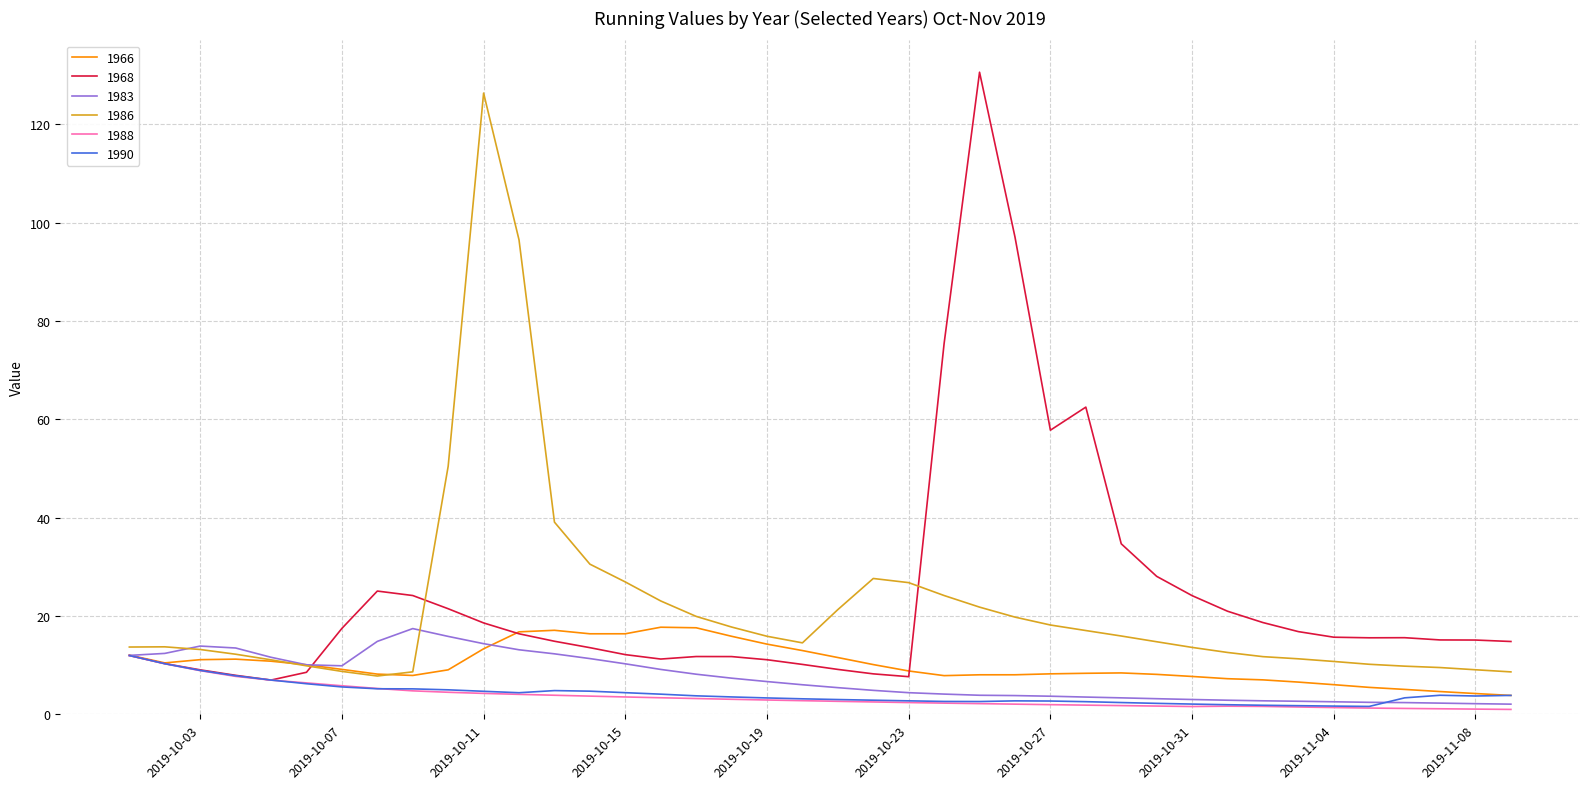

Which series has the largest range (max minus min)?

1968